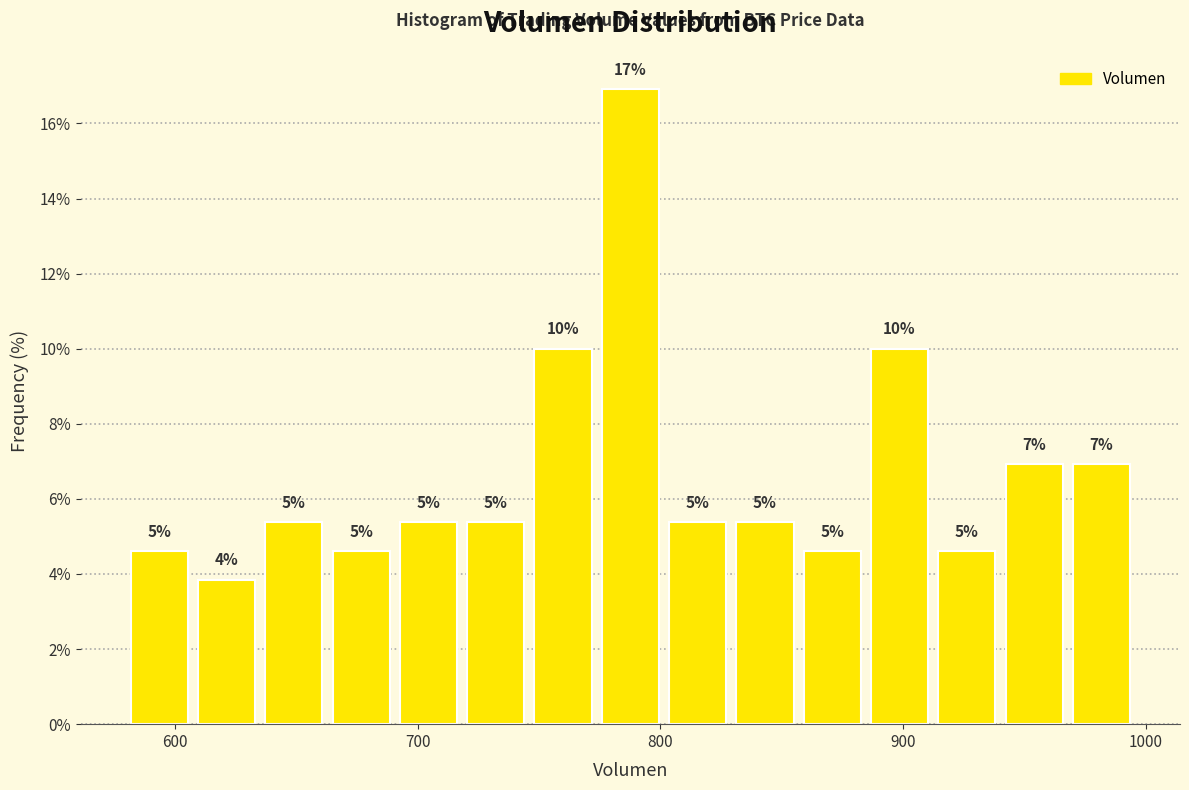

Read against the x-axis, roughly where is the centre of the tallest bar?

790